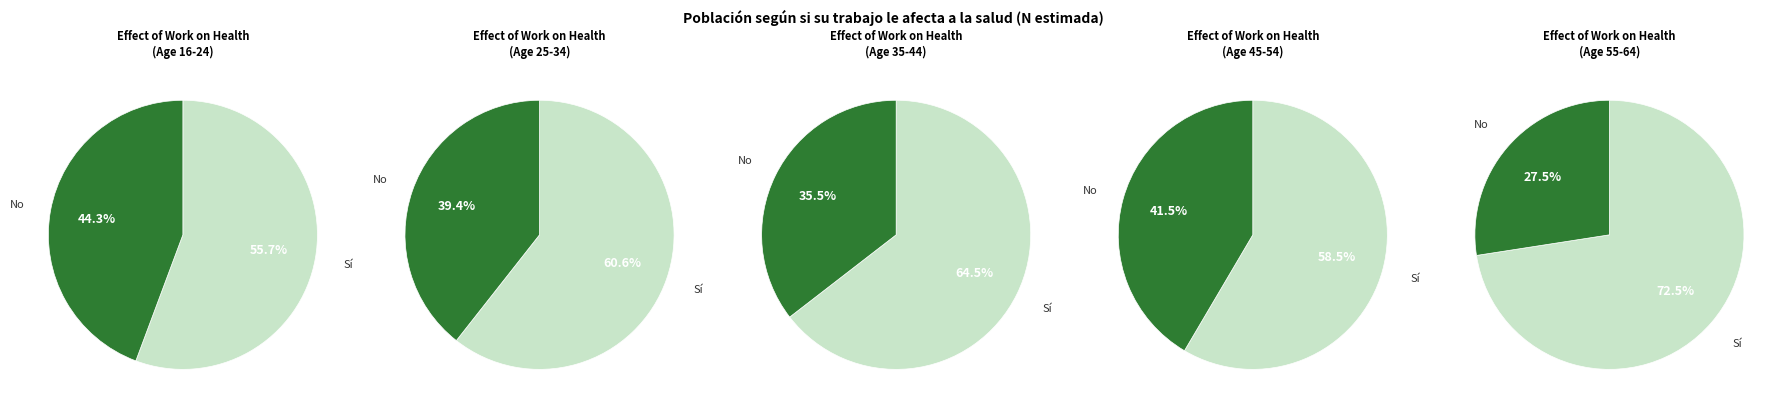

True or false: 25-34 accounts for 4% of the total.

False